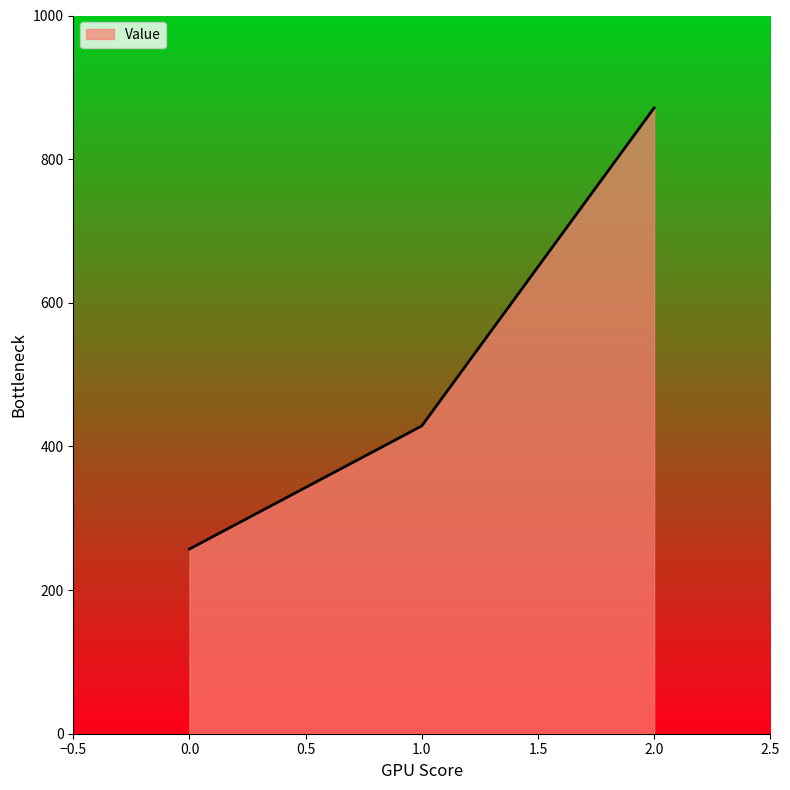

The chart shows a value of 95.9 at 0.0. True or false?

False